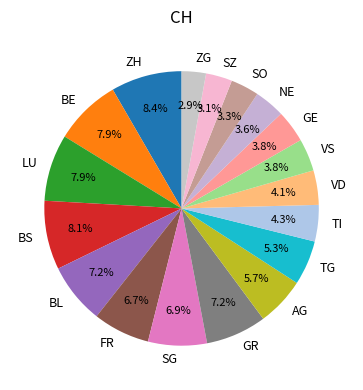

Is there a majority slice in this chart?

No